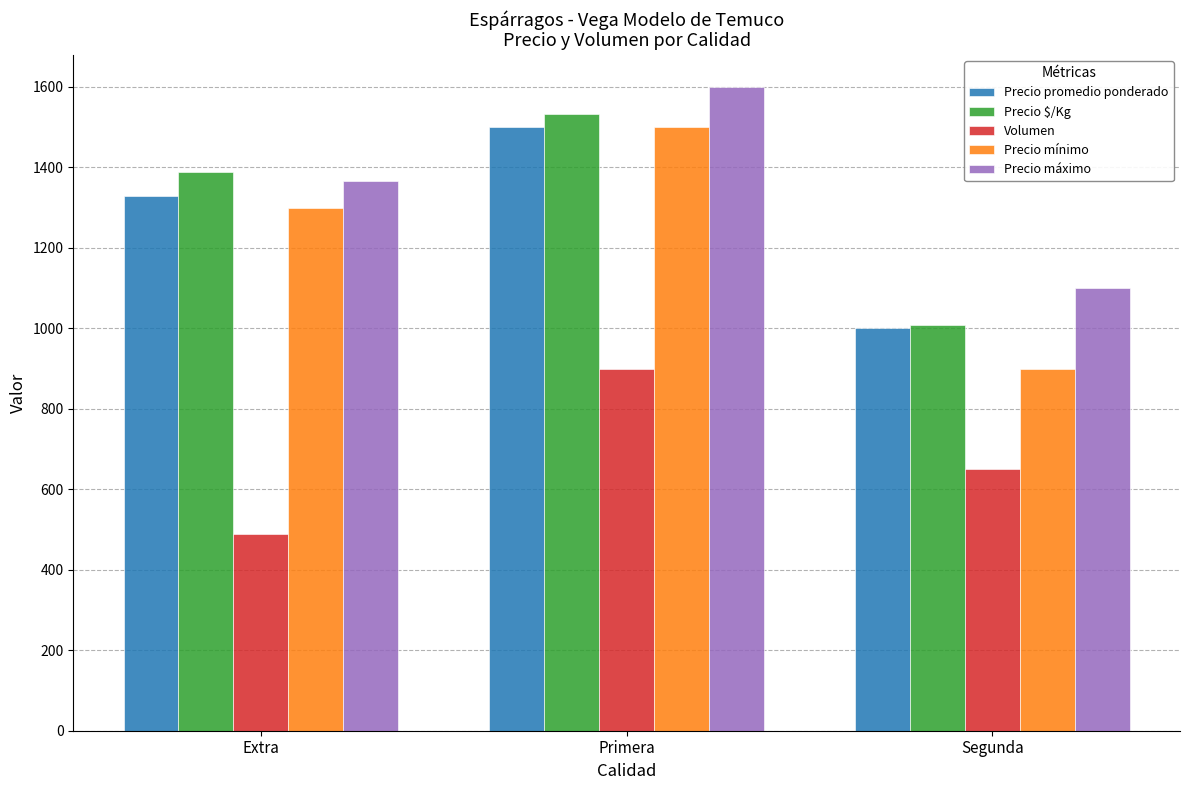

What is the total value across all series at Segunda?

4658